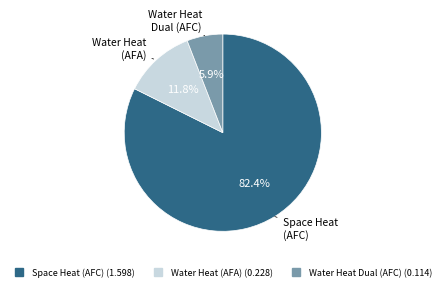

To the nearest percent, what is the difference between the largest and smallest slice percentages?

76%